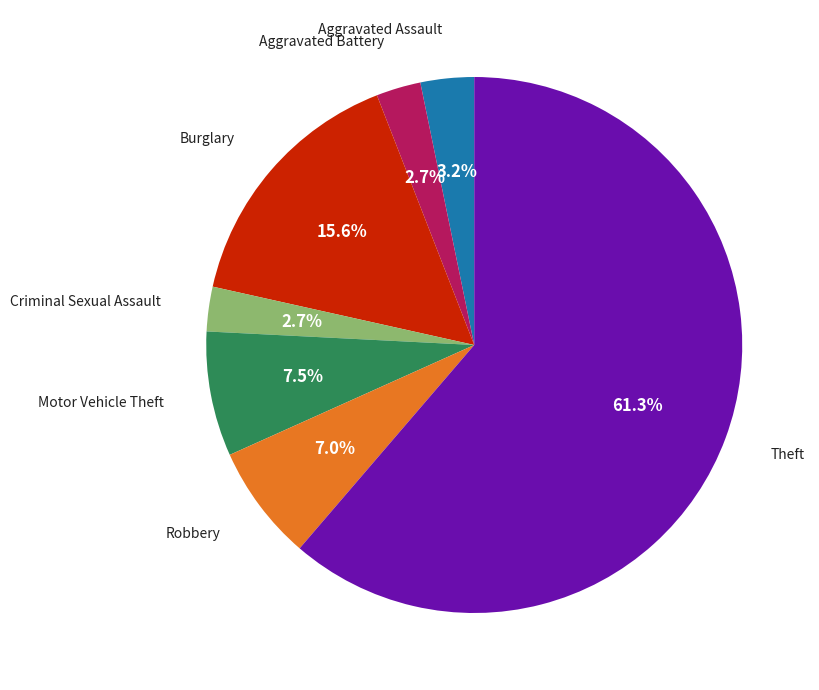

Count the number of slices in the pie.

7